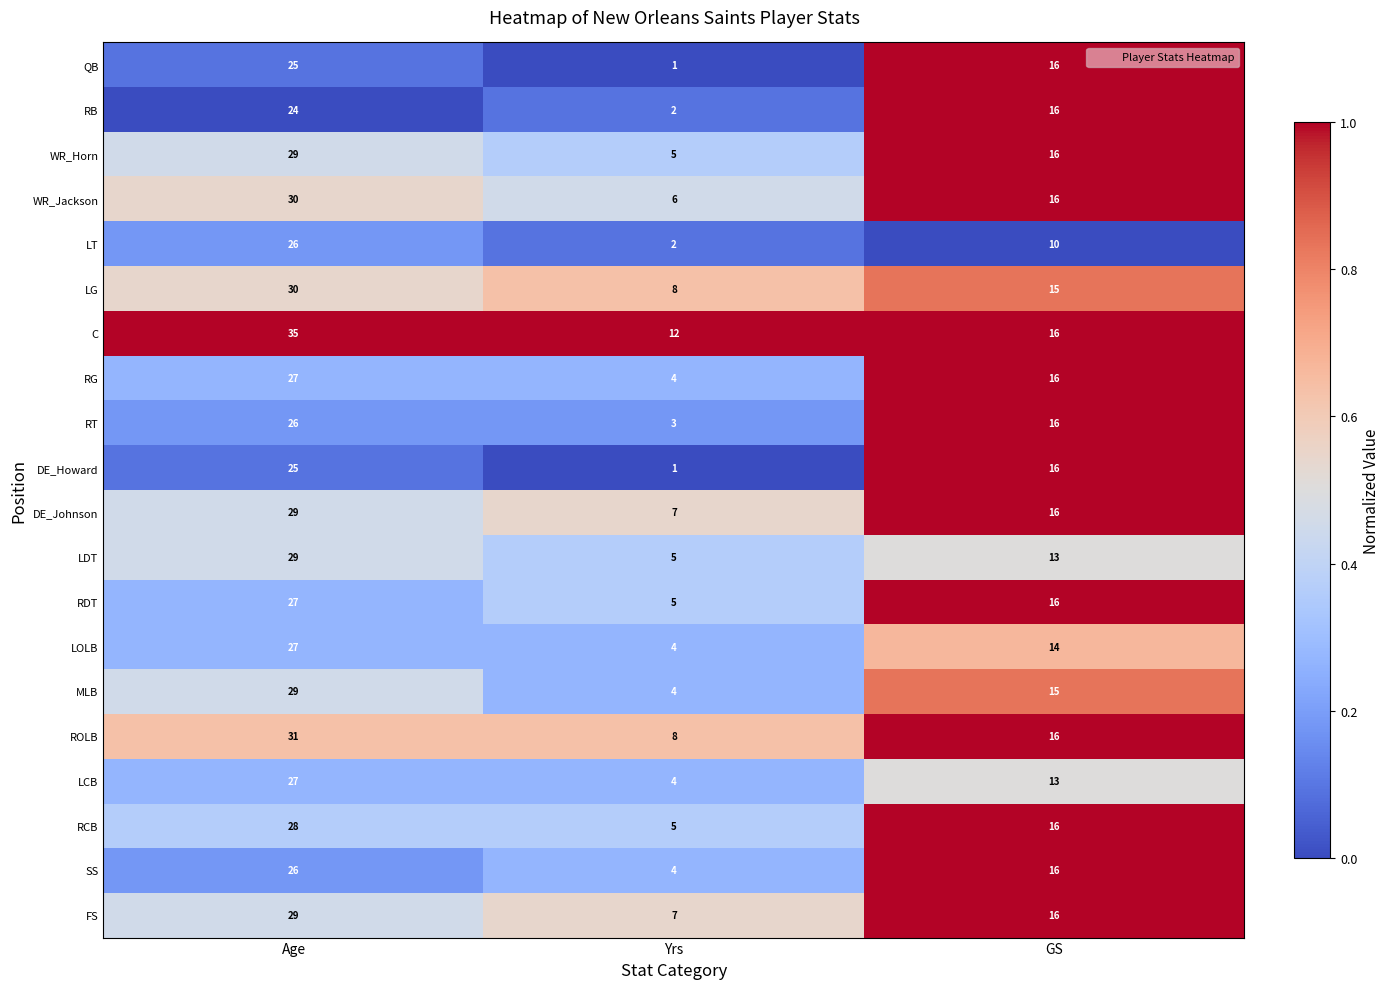

What is the maximum value shown in the chart?

35